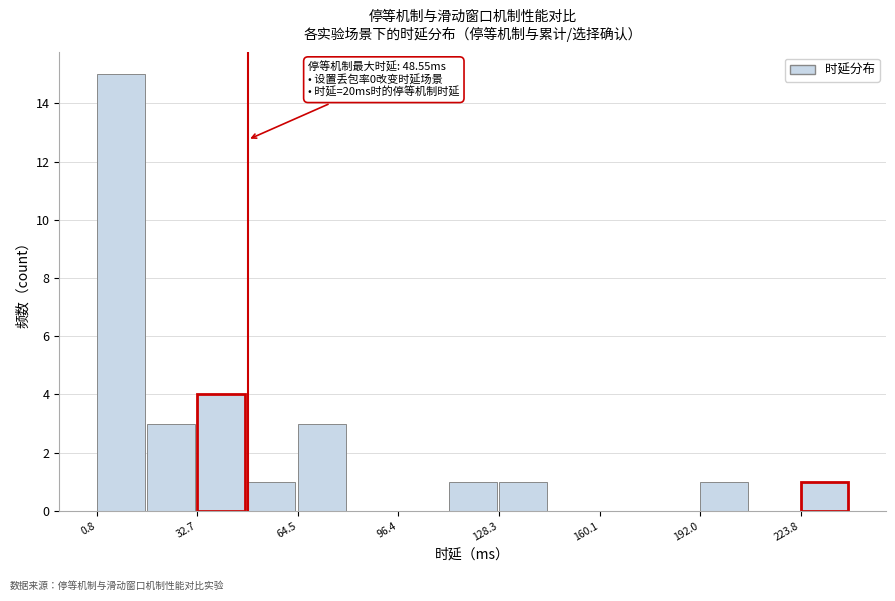

Read against the x-axis, roughly where is the centre of the tallest bar?

10